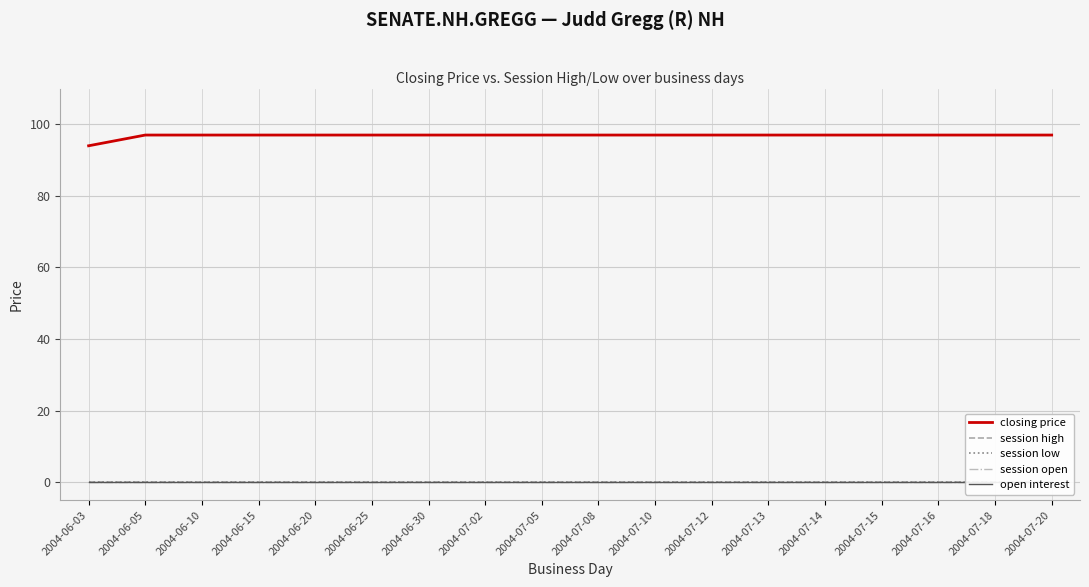

Which label corresponds to the smallest value in the chart?

2004-06-03